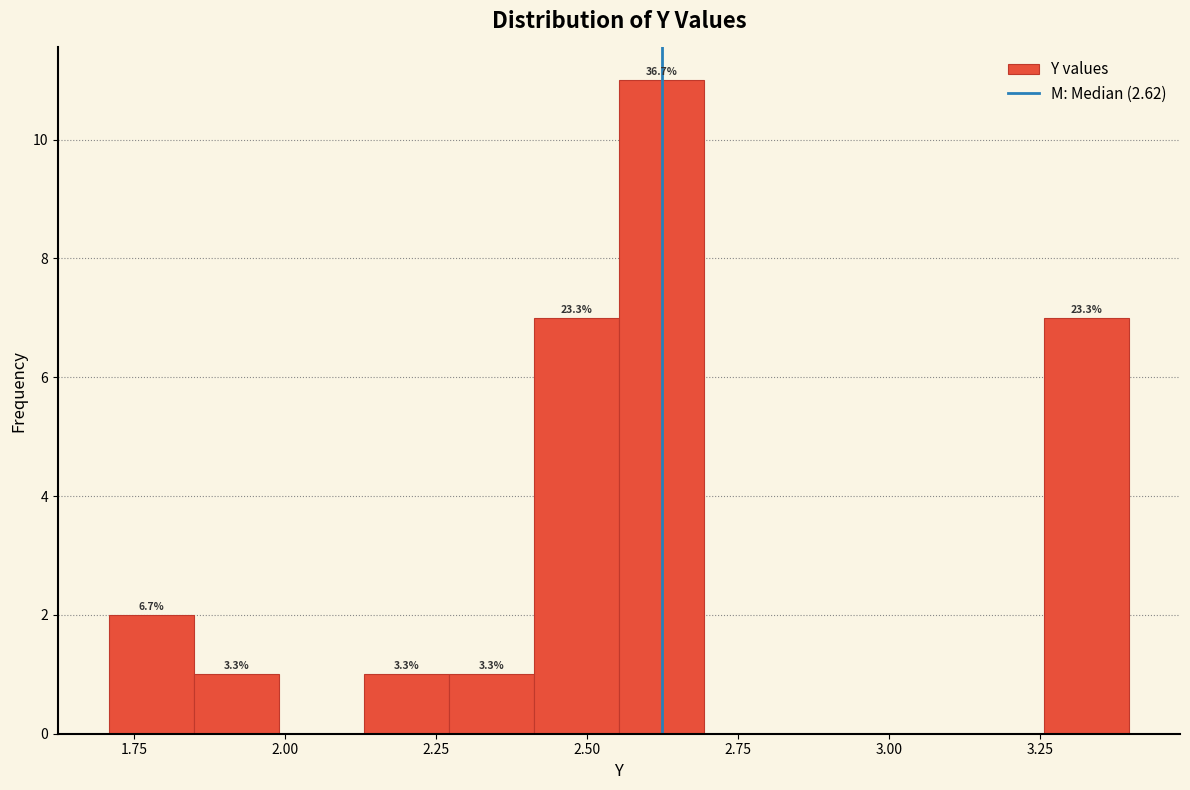

Around what value on the x-axis is the tallest bar? Give the approximate position of its centre, as read against the axis.

2.60